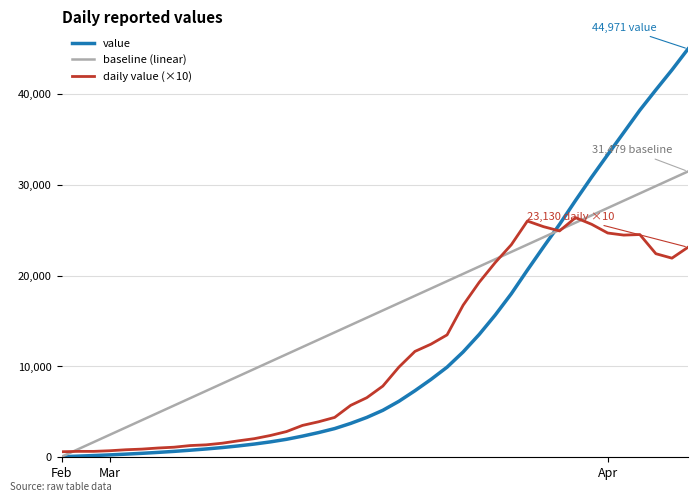

Rank the series by their maximum value, from lowest to highest.

daily value (×10), baseline (linear), value